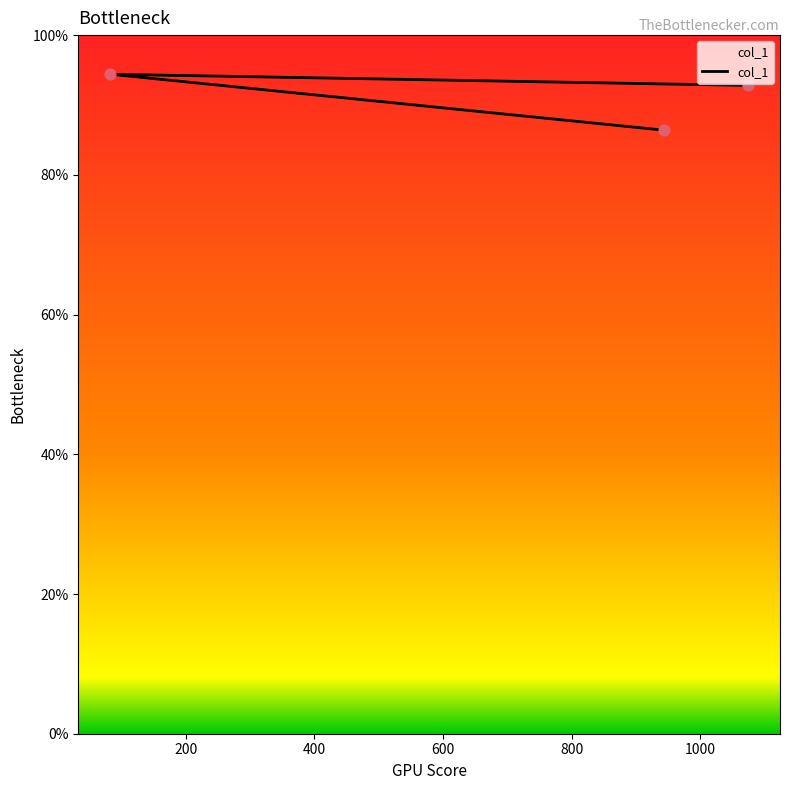

Which has a higher value, 83 or 943?

83